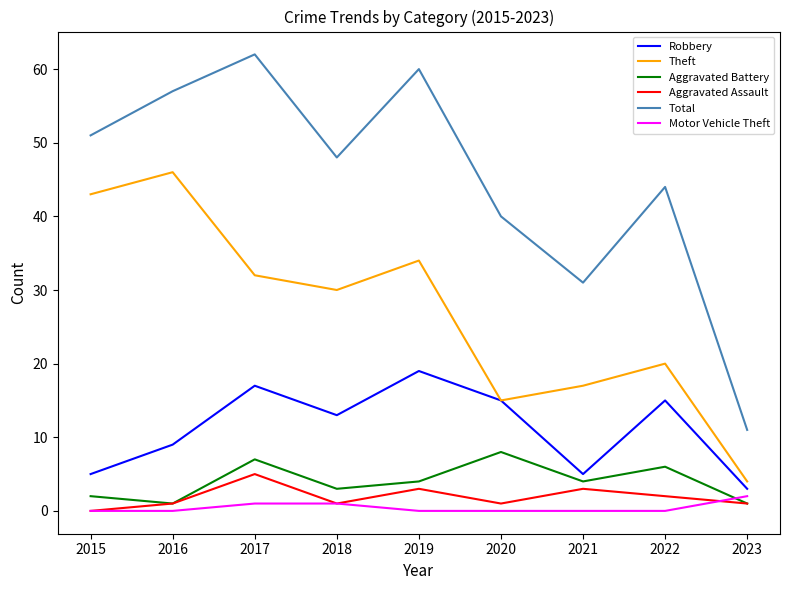

Is this an area chart (filled region under the line)?

No